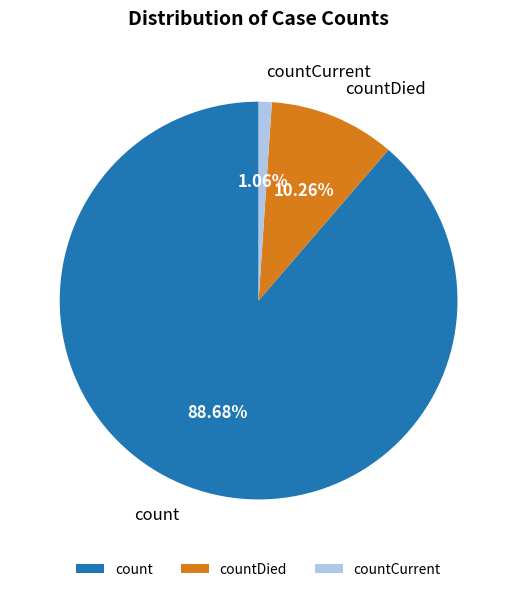

Between count and countCurrent, which is larger?

count